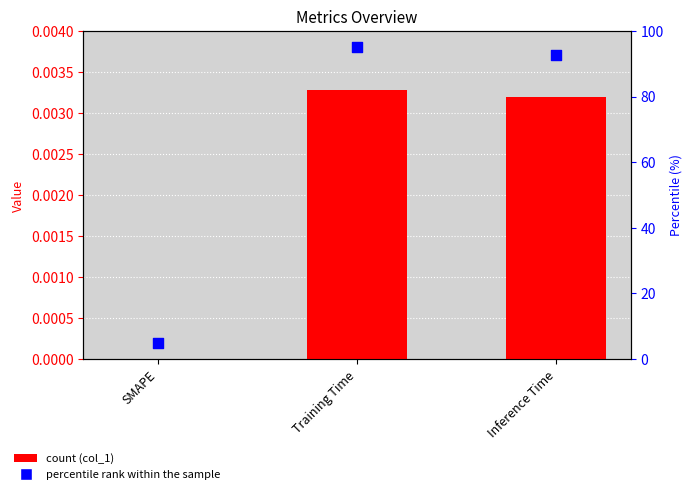

What are all the series names shown in the legend?

col_1, percentile rank